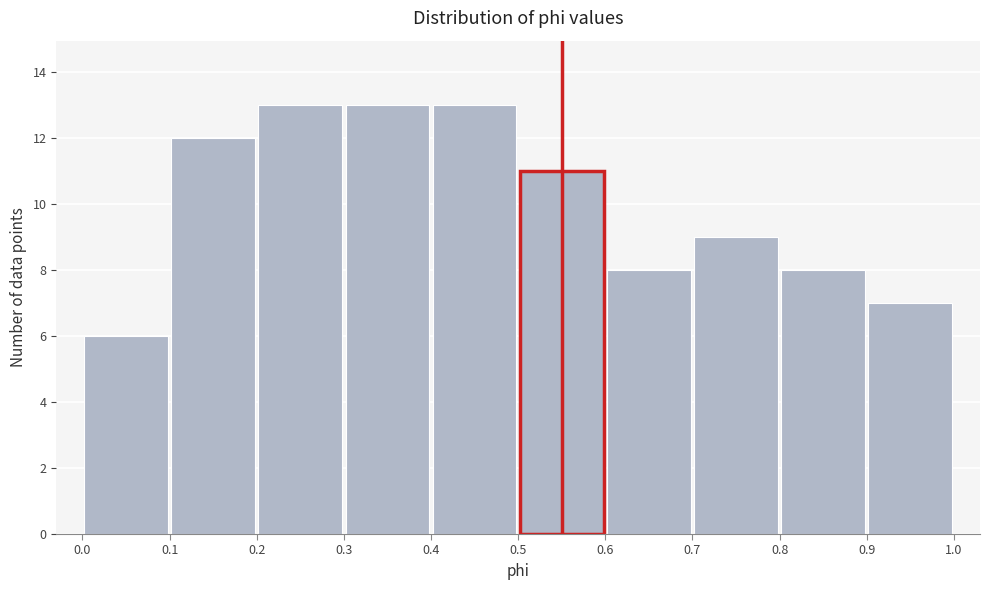

Reading left to right, transcribe this chart: for each bar, give the range it covers on the x-axis and its height. The values are not printed on the chart, so give them approximately, as read against the axis.

0.0 to 0.1: 6
0.1 to 0.2: 12
0.2 to 0.3: 13
0.3 to 0.4: 13
0.4 to 0.5: 13
0.5 to 0.6: 11
0.6 to 0.7: 8
0.7 to 0.8: 9
0.8 to 0.9: 8
0.9 to 1.0: 7